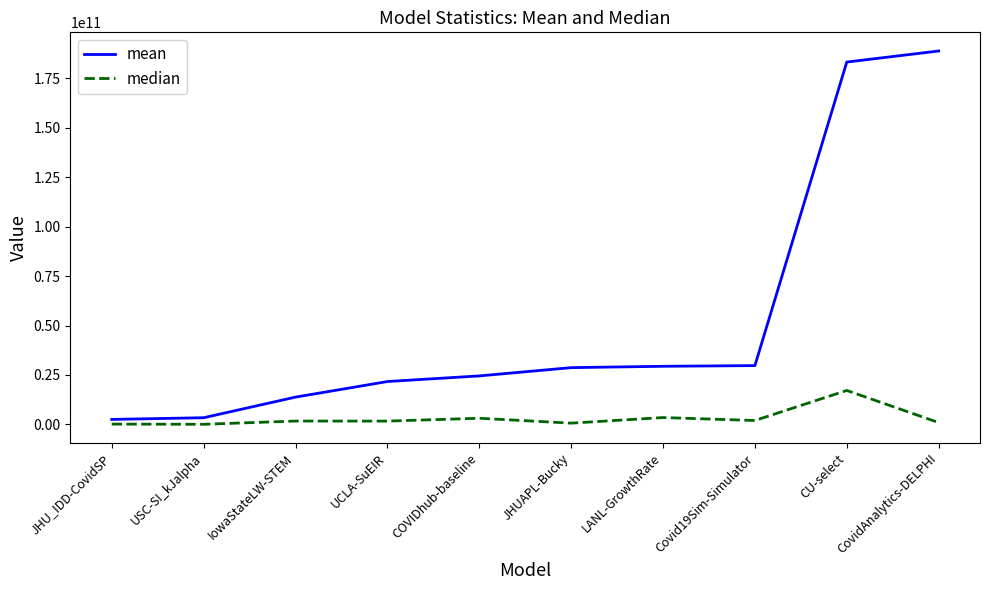

What is the difference between the highest and lowest values at Covid19Sim-Simulator?

27776175714.2